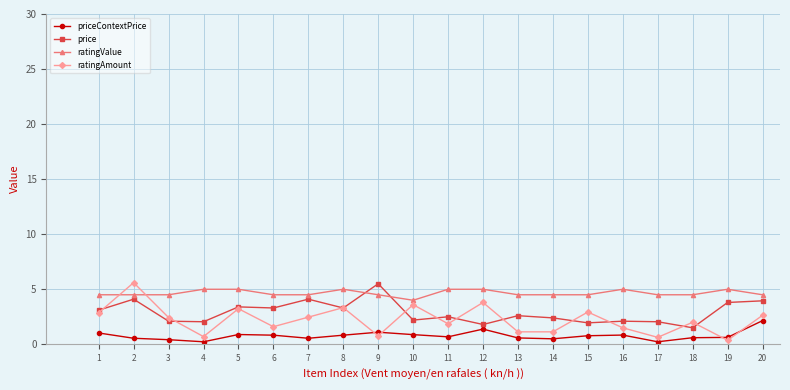

True or false: ratingAmount has more than 2 interior local peaks.

True